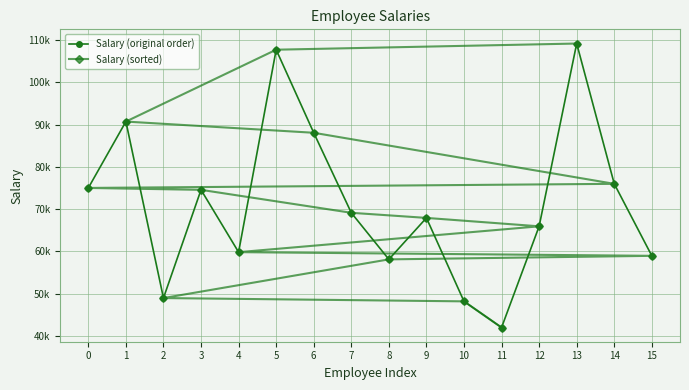

How many lines are shown in the chart?

2